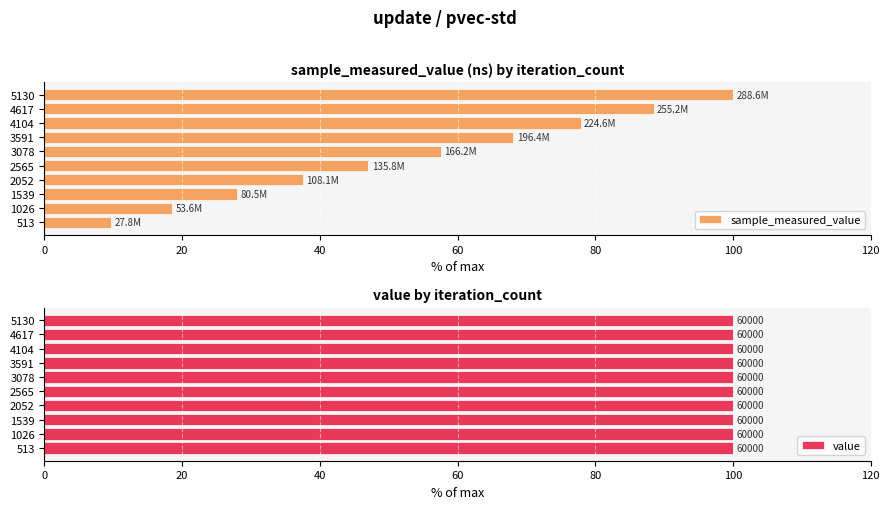

List the labels in order of sample_measured_value value, largest first.

5130, 4617, 4104, 3591, 3078, 2565, 2052, 1539, 1026, 513